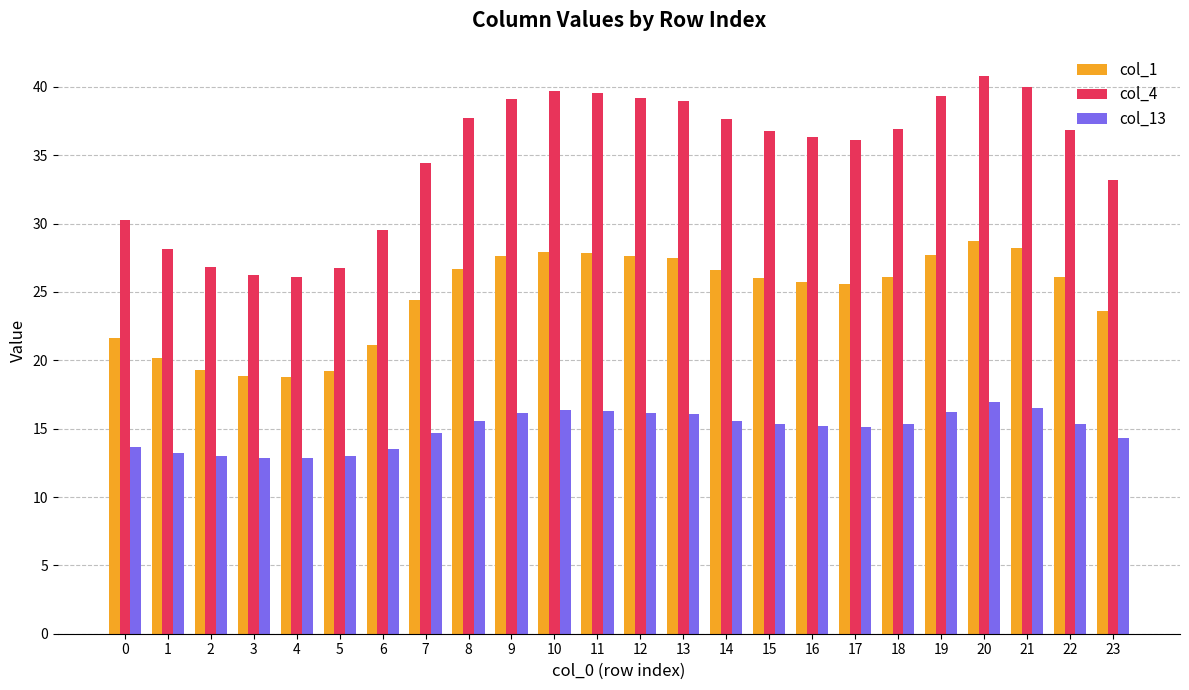

What is the sum of the col_13 values at 10 and 3?

29.3